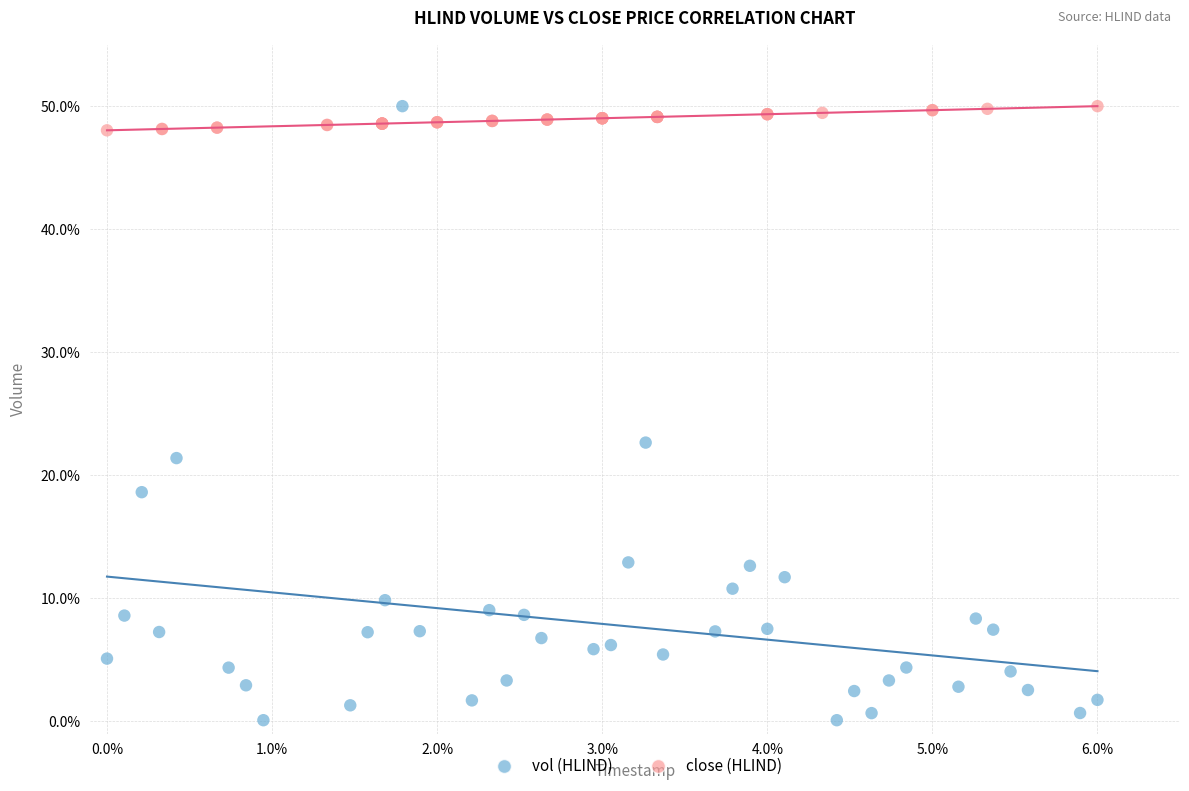

Which series reaches the minimum Y coordinate?

vol (HLIND)